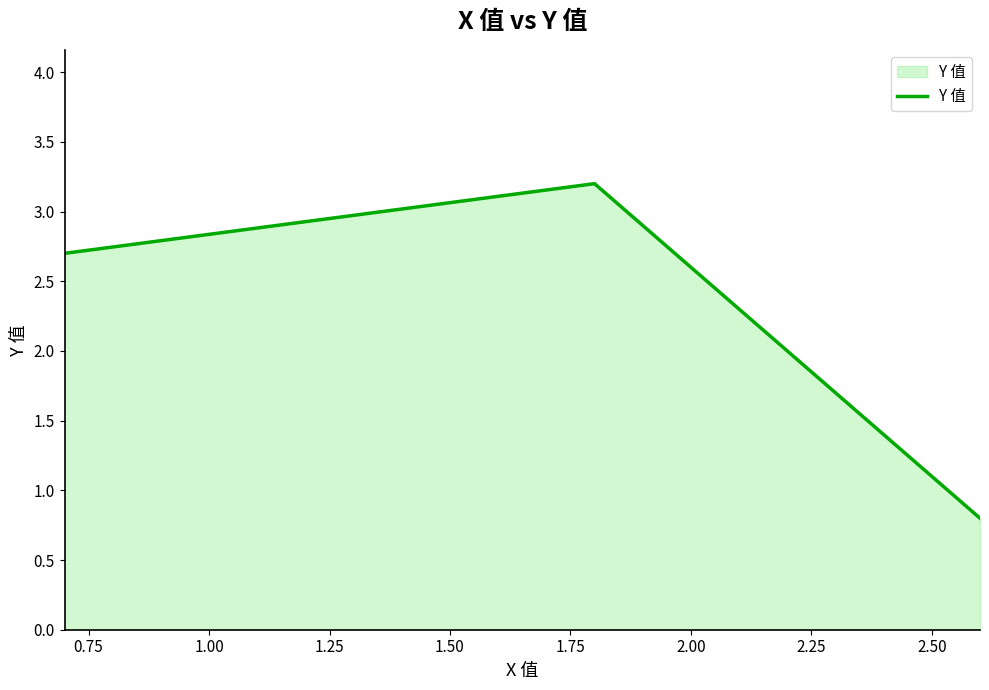

What is the sum of all values?

6.7